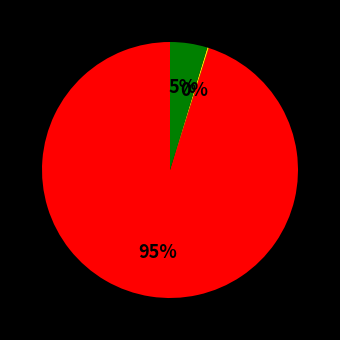

To the nearest percent, what is the difference between the largest and smallest slice percentages?

95%